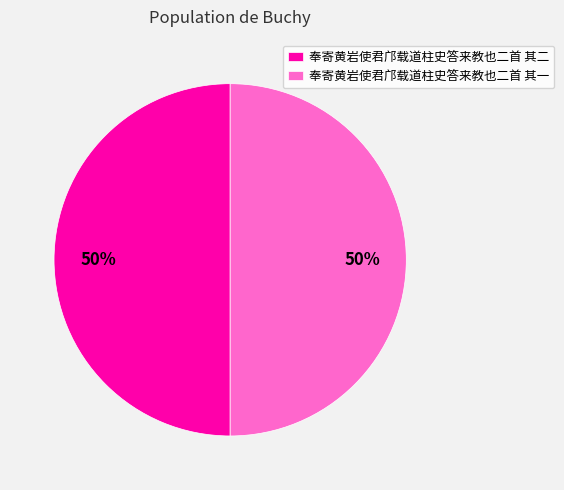

To the nearest percent, what is the combined percentage of 奉寄黄岩使君邝载道柱史答来教也二首 其二 and 奉寄黄岩使君邝载道柱史答来教也二首 其一?

100%